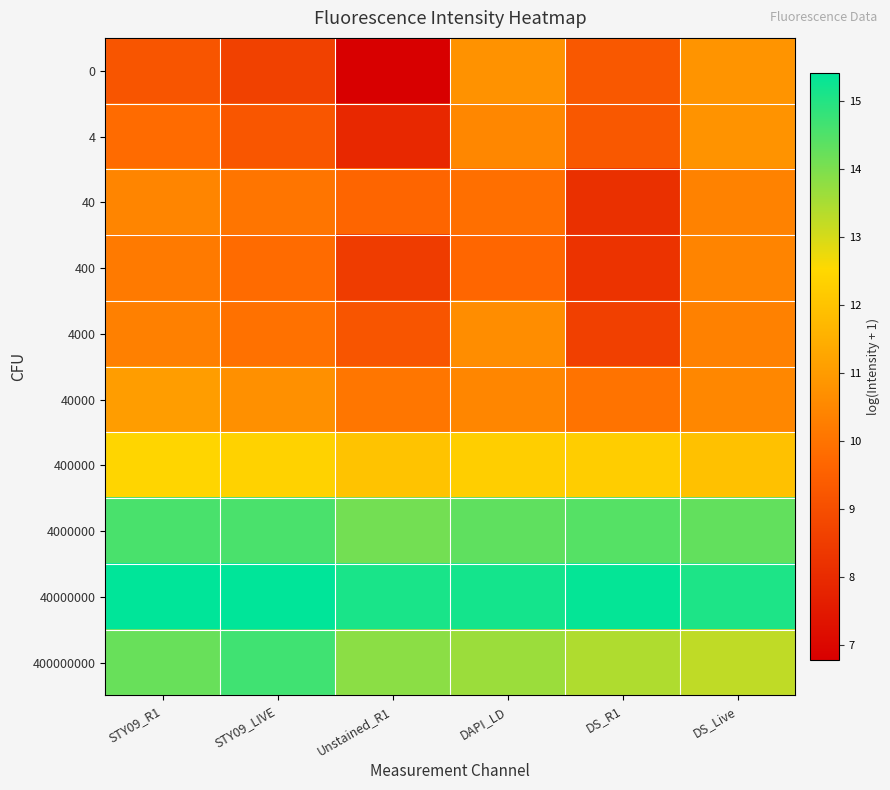

At which category is the sum across all series the highest?

DS_Live